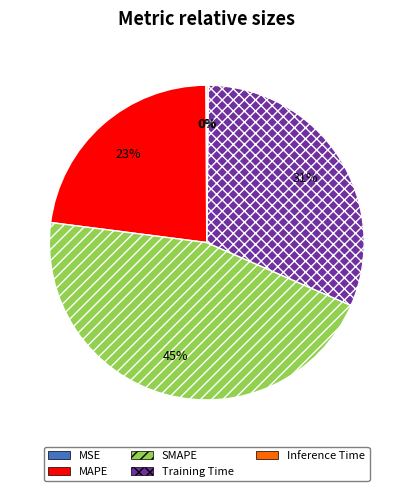

To the nearest percent, what portion does MAPE represent?

23%